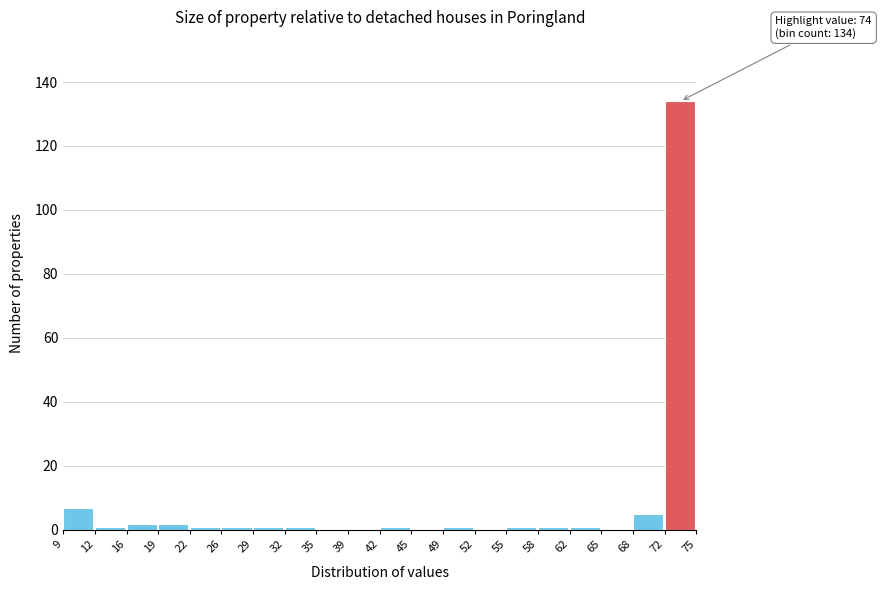

Over which range of the x-axis is the bar tallest?

72 to 75